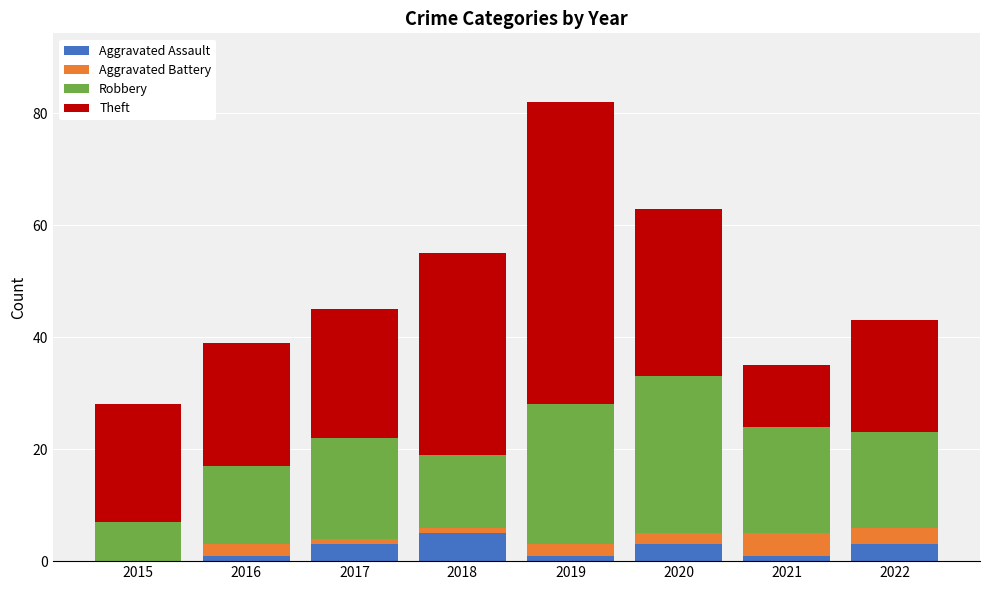

What is the total value across all series at 2020?

63